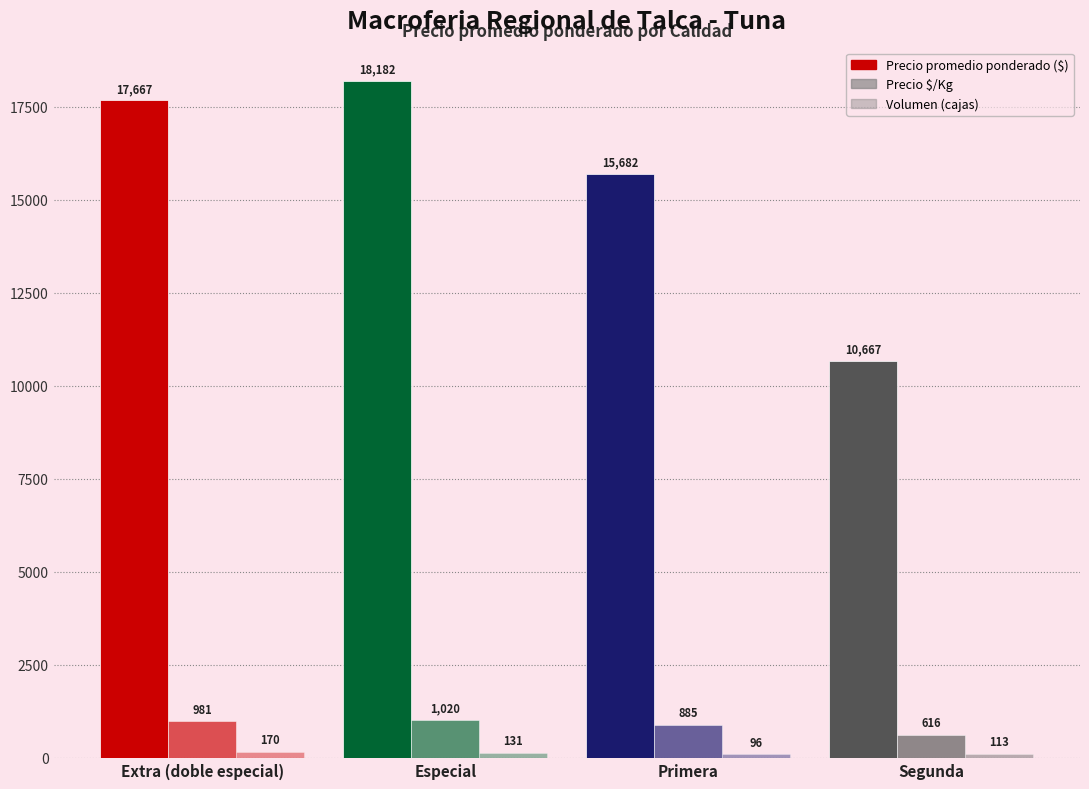

How many groups of bars are there?

4